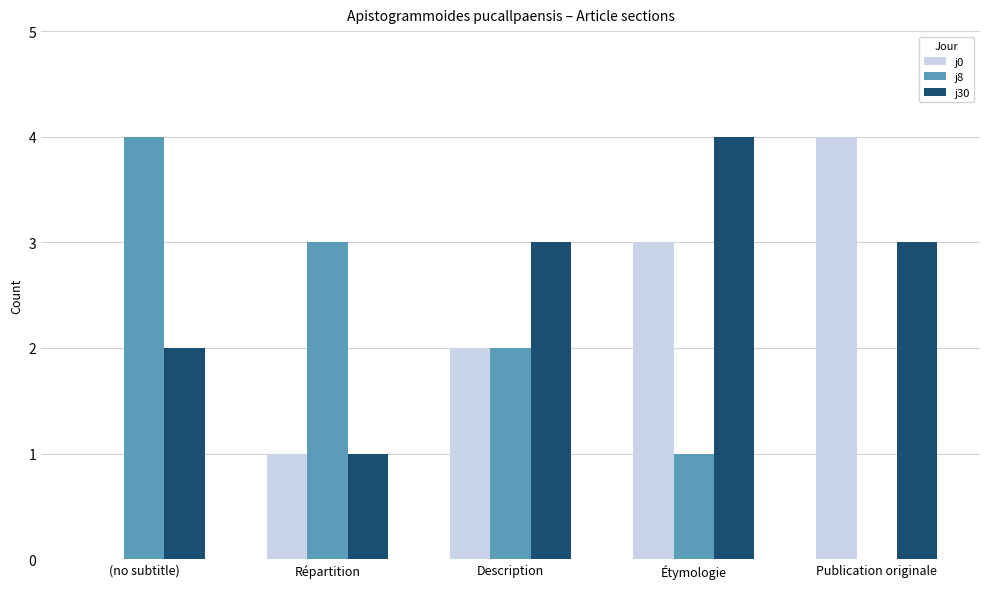

How many data points does each series have?

5